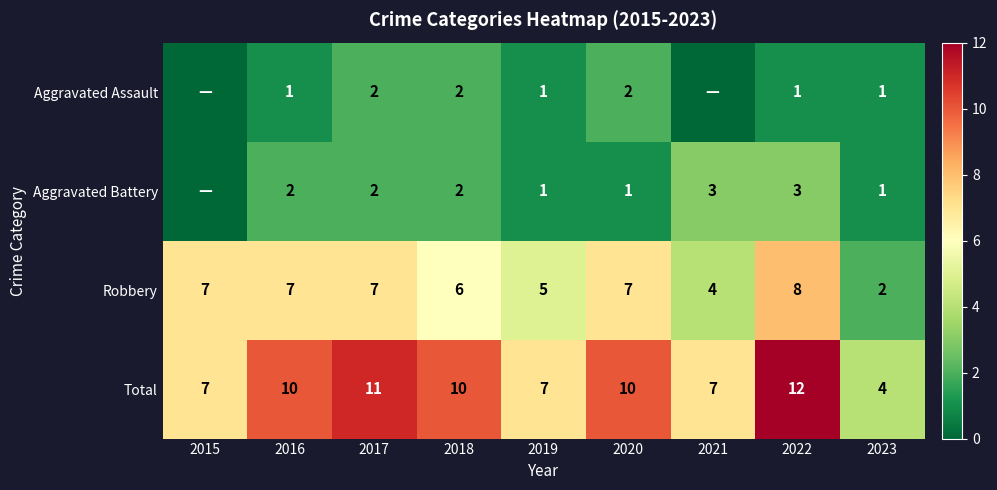

What is the difference between the maximum and minimum values in the Robbery series?

6